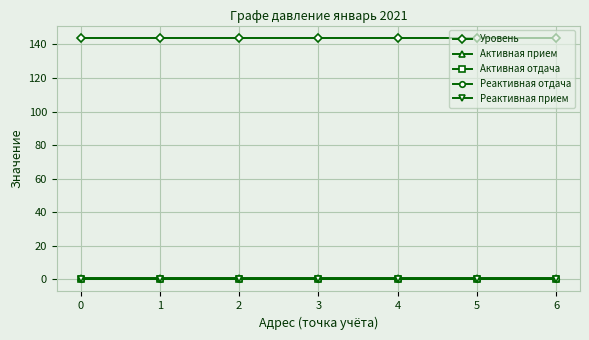

Does the chart display data point markers on the line(s)?

Yes